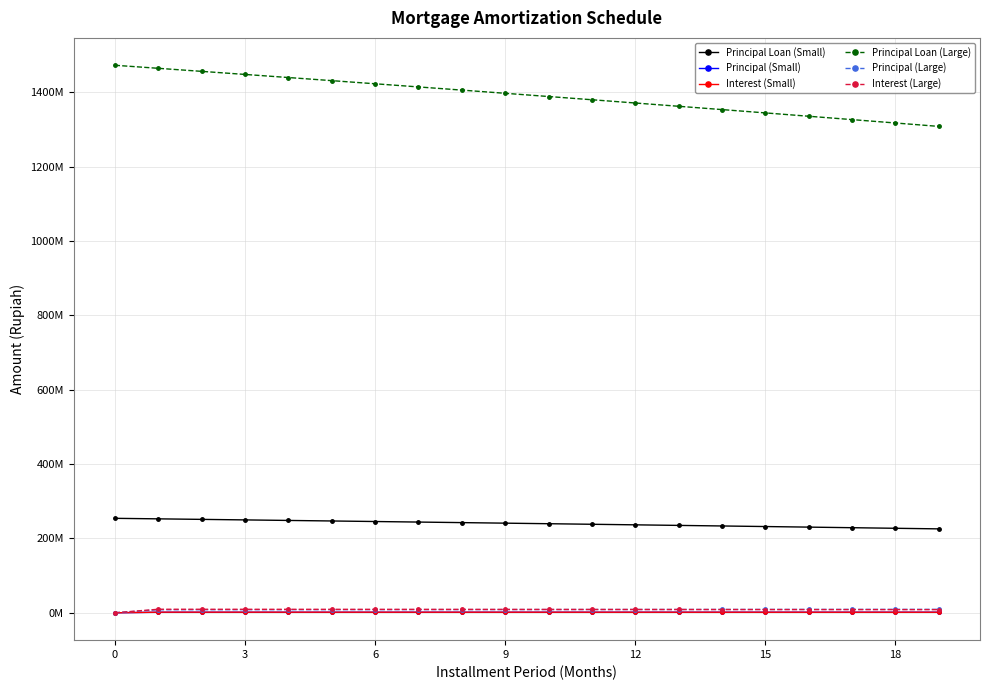

Which series has the largest total across all categories?

Principal Loan (Large)